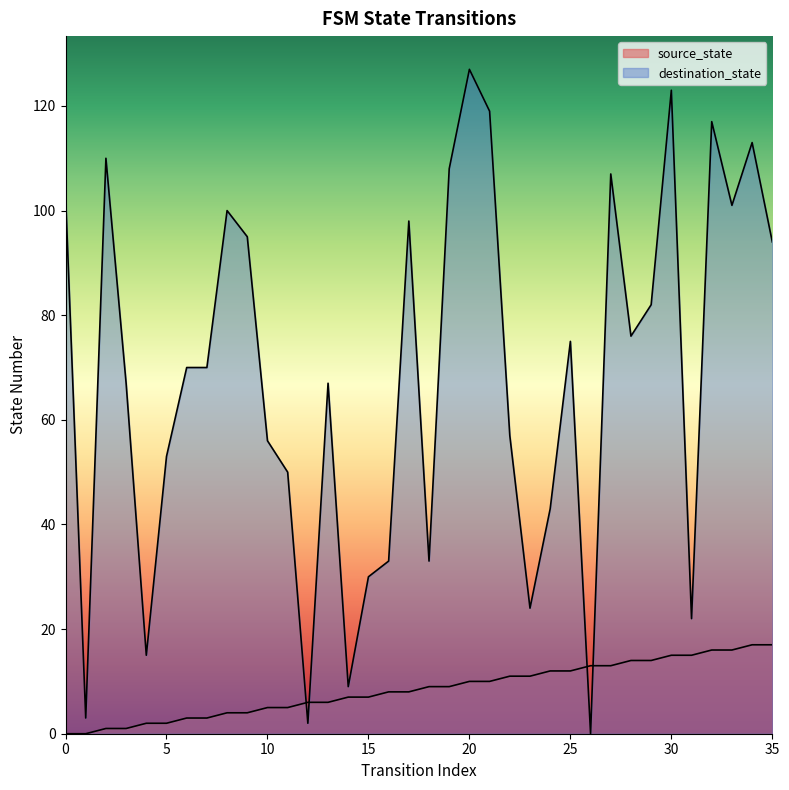

How many positive values does the destination_state series have?

35